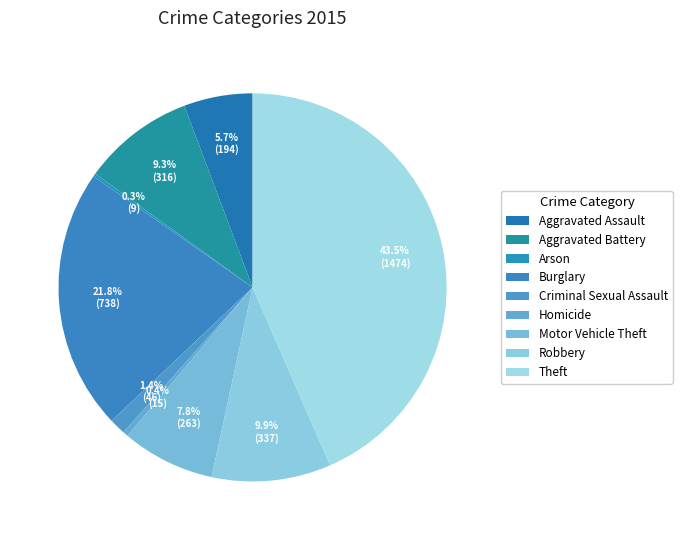

Rank the categories by value from lowest to highest.

Arson, Homicide, Criminal Sexual Assault, Aggravated Assault, Motor Vehicle Theft, Aggravated Battery, Robbery, Burglary, Theft